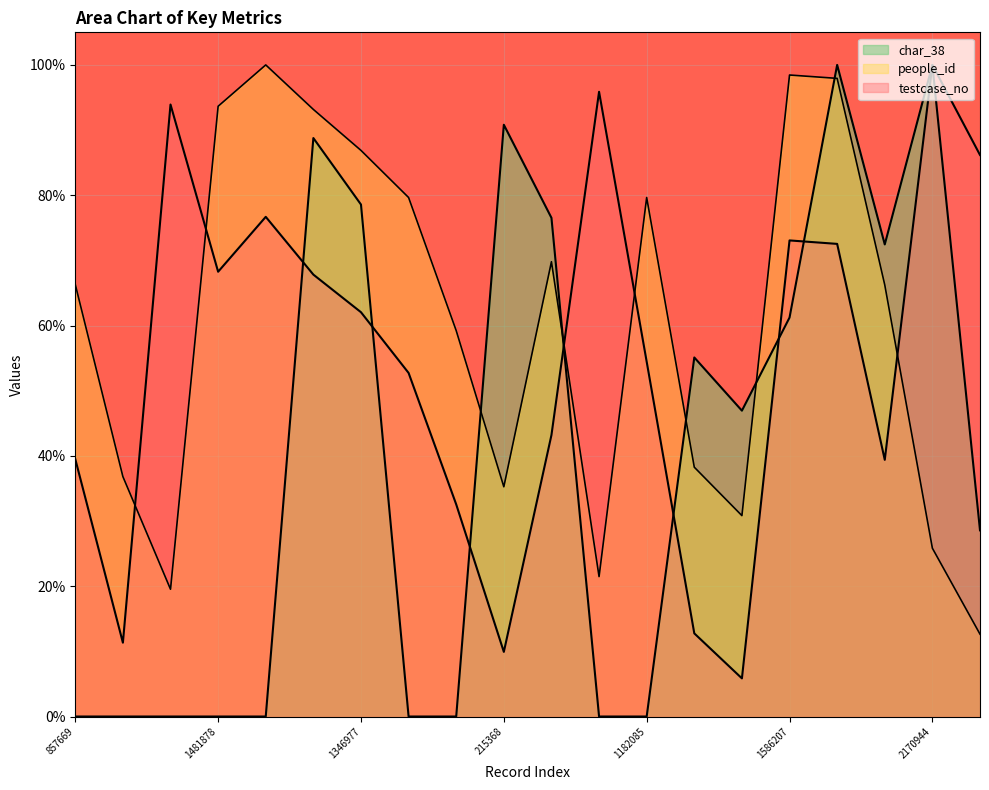

At how many categories does at least one series exceed 0?

20